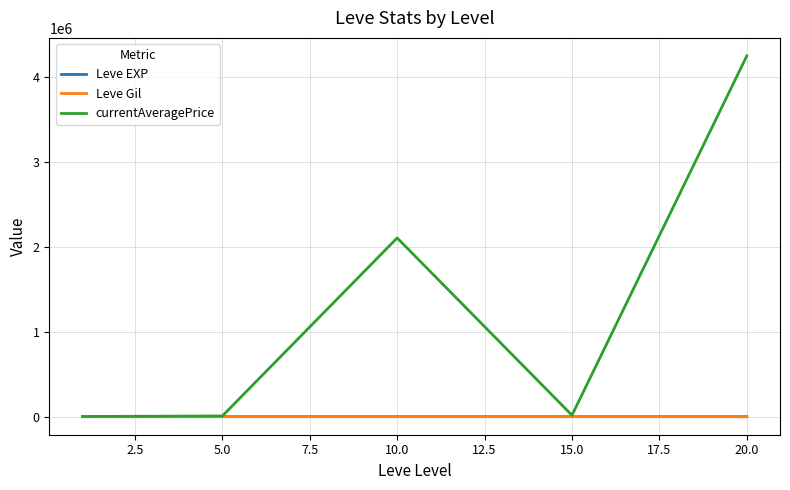

How many values in the currentAveragePrice series exceed 17063?

3